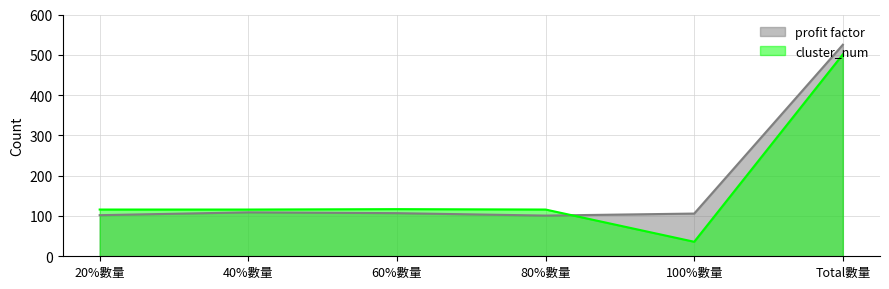

At which label does cluster_num first exceed 116?

60%數量